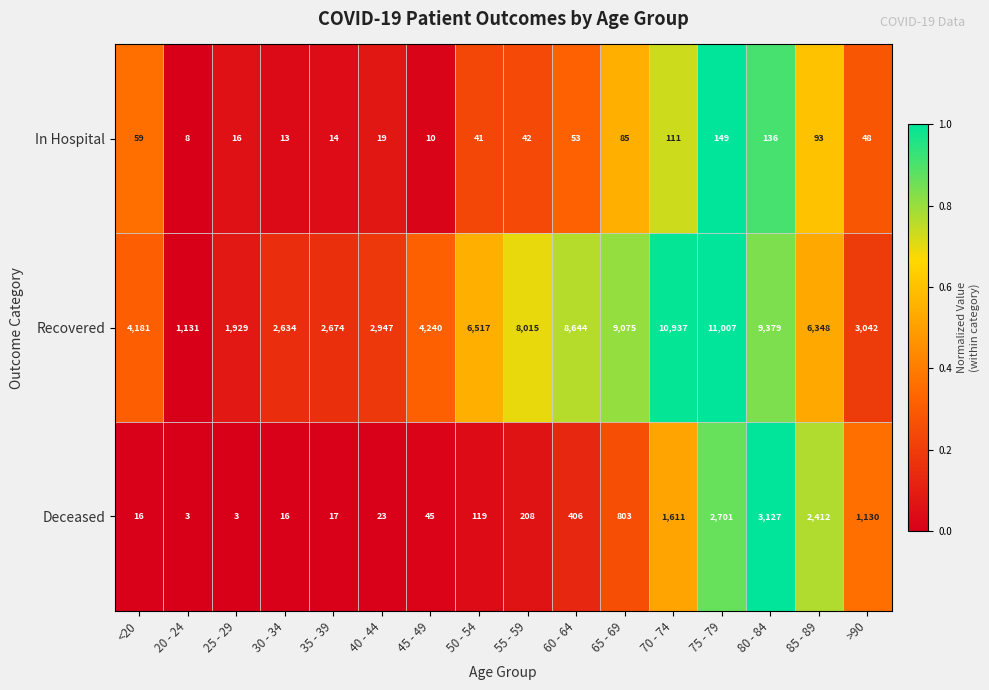

At which label does Recovered first exceed 6348?

50 - 54